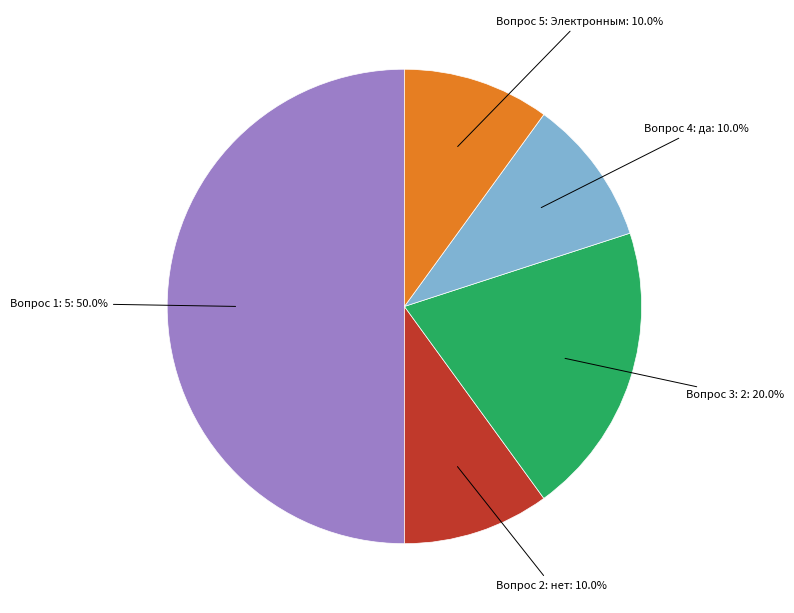

How many slices are in this pie chart?

5